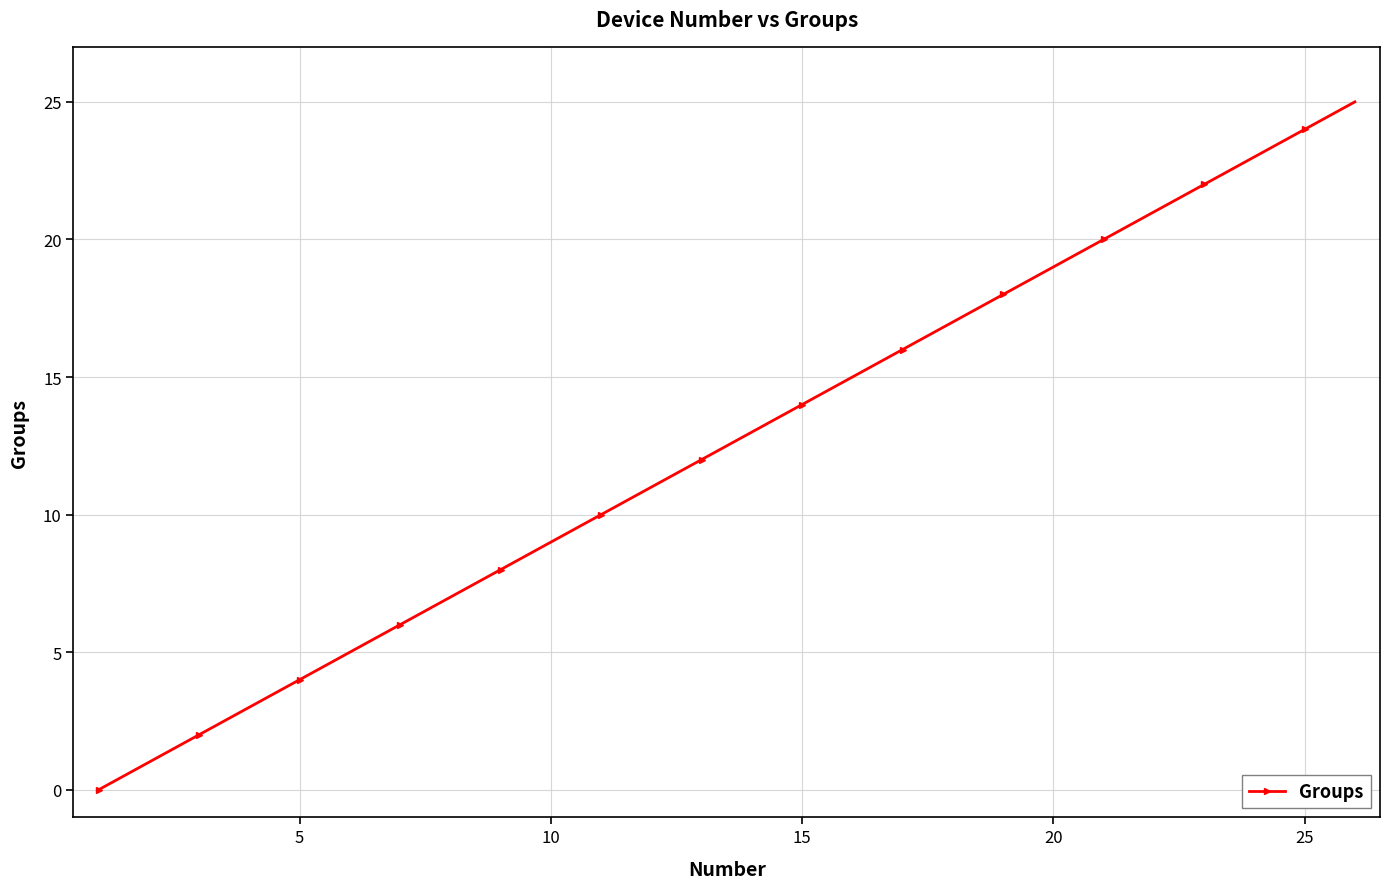

What is the difference between the second highest and second lowest values?

23